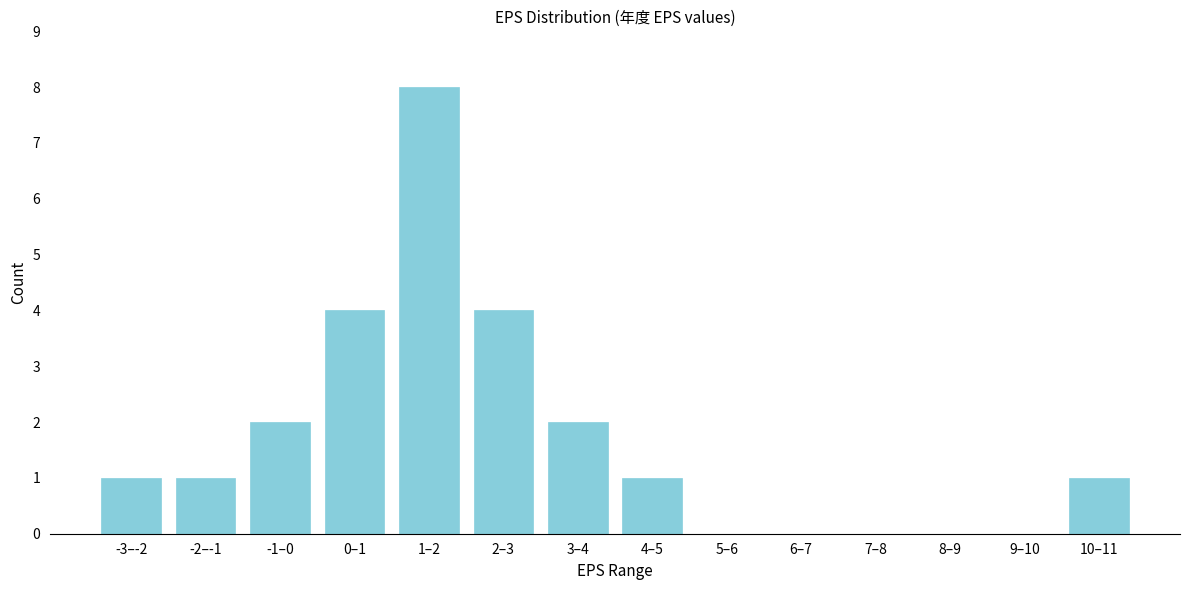

Reading right to left, what are all the values shown in this chart?

10–11=1	9–10=0	8–9=0	7–8=0	6–7=0	5–6=0	4–5=1	3–4=2	2–3=4	1–2=8	0–1=4	-1–0=2	-2–-1=1	-3–-2=1